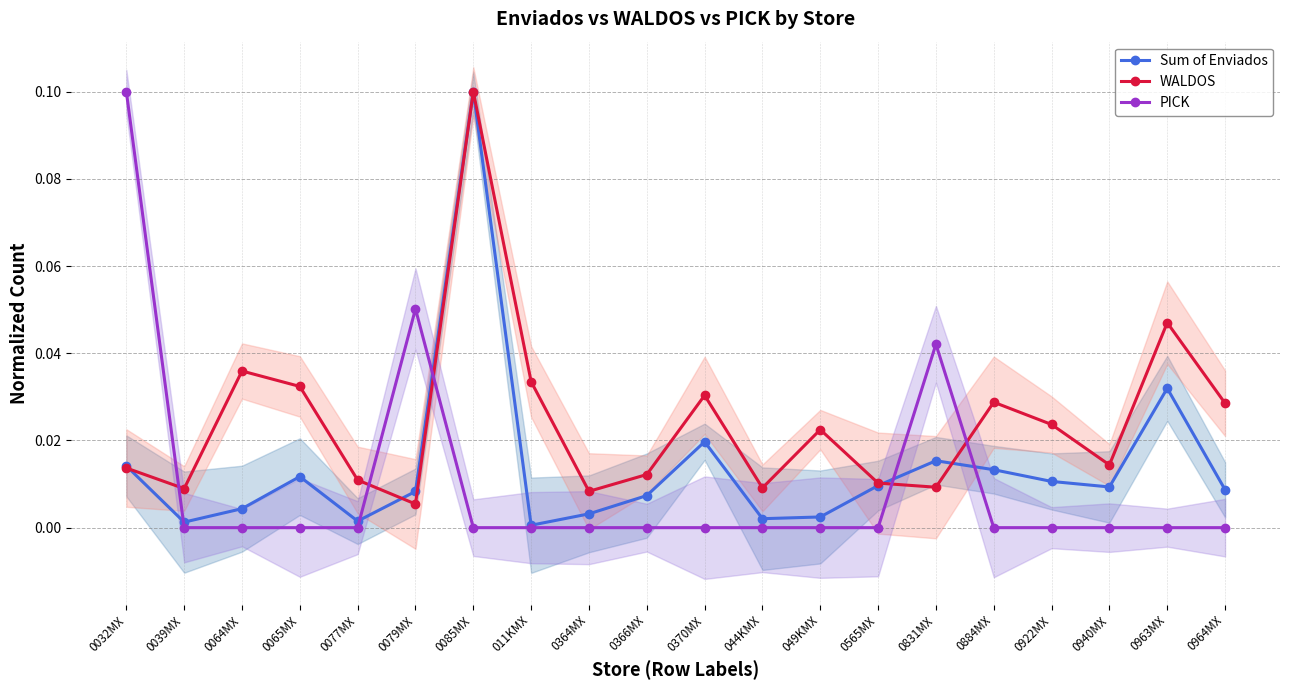

Reading left to right, transcribe all the data shown in this chart.

Sum of Enviados: 0.0	0.0	0.0	0.0	0.0	0.0	0.1	0.0	0.0	0.0	0.0	0.0	0.0	0.0	0.0	0.0	0.0	0.0	0.0	0.0
WALDOS: 0.0	0.0	0.0	0.0	0.0	0.0	0.1	0.0	0.0	0.0	0.0	0.0	0.0	0.0	0.0	0.0	0.0	0.0	0.0	0.0
PICK: 0.1	0.0	0.0	0.0	0.0	0.1	0.0	0.0	0.0	0.0	0.0	0.0	0.0	0.0	0.0	0.0	0.0	0.0	0.0	0.0